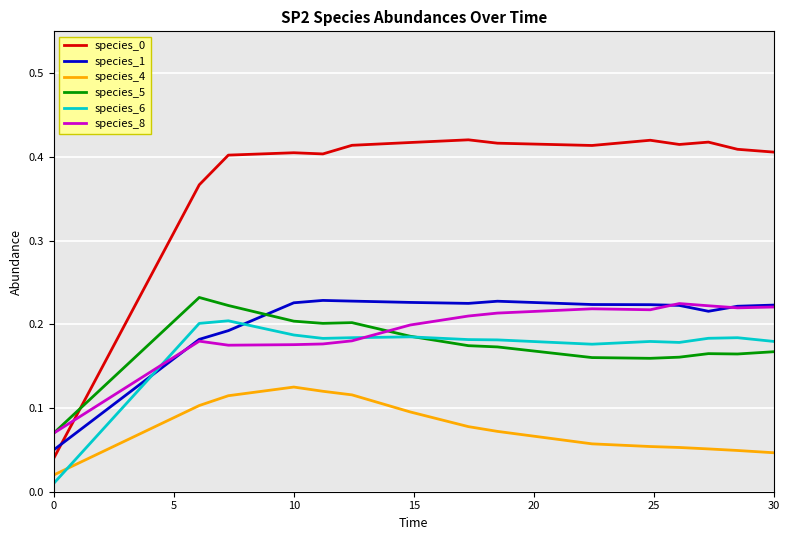

True or false: species_6 and species_0 intersect in this chart.

False